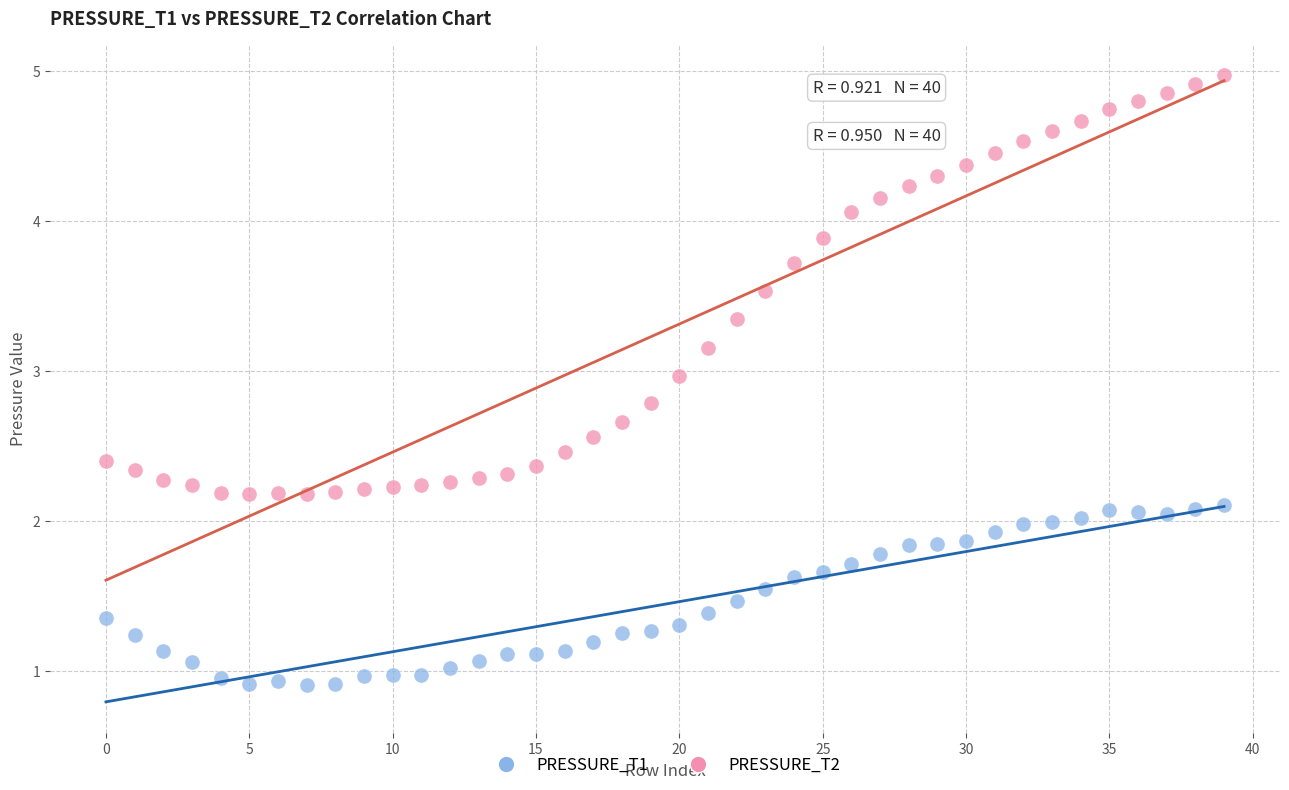

Which series has the largest Y range (max minus min)?

PRESSURE_T2